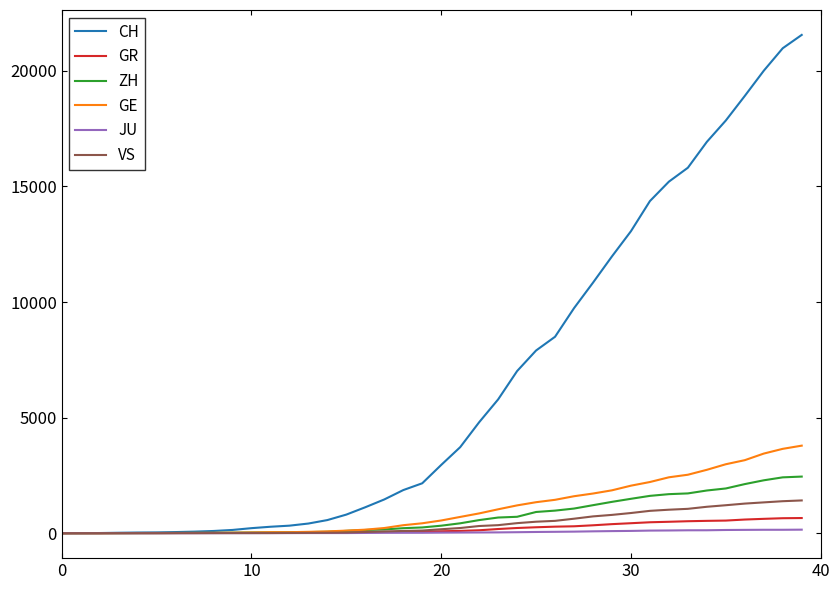

What are all the series names shown in the legend?

CH, GR, ZH, GE, JU, VS